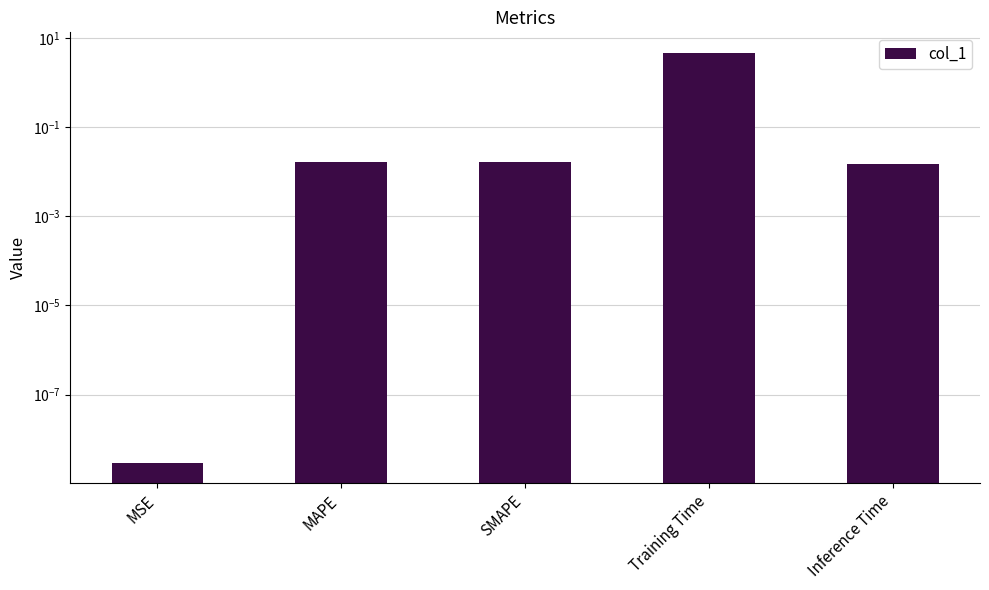

What is the label of the 5th bar from the left?

Inference Time